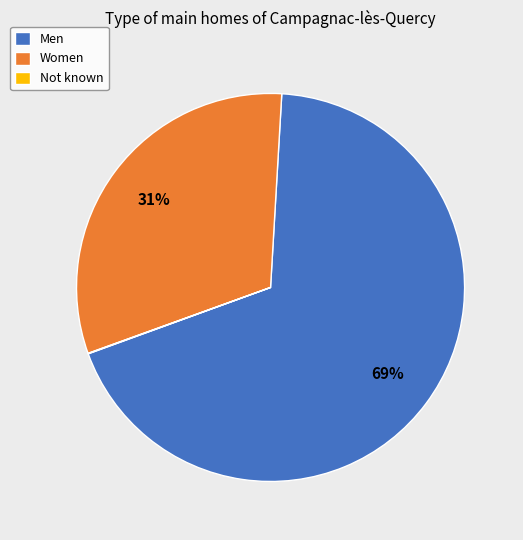

To the nearest percent, what portion does Men represent?

69%